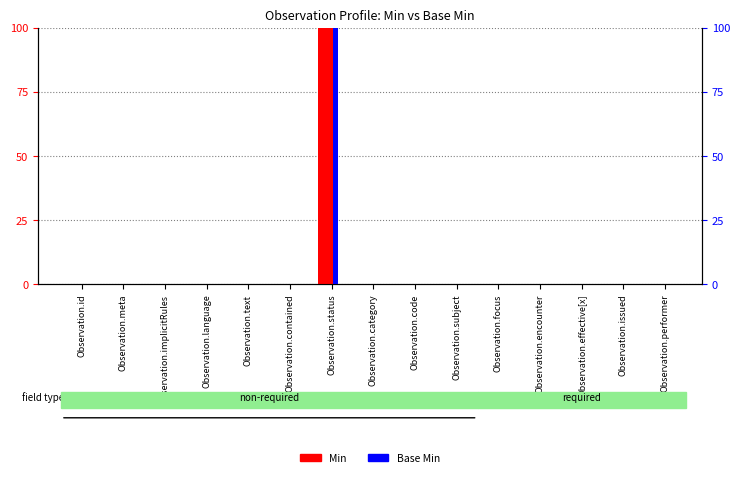

What is the difference between the maximum and minimum values in the Base Min series?

100